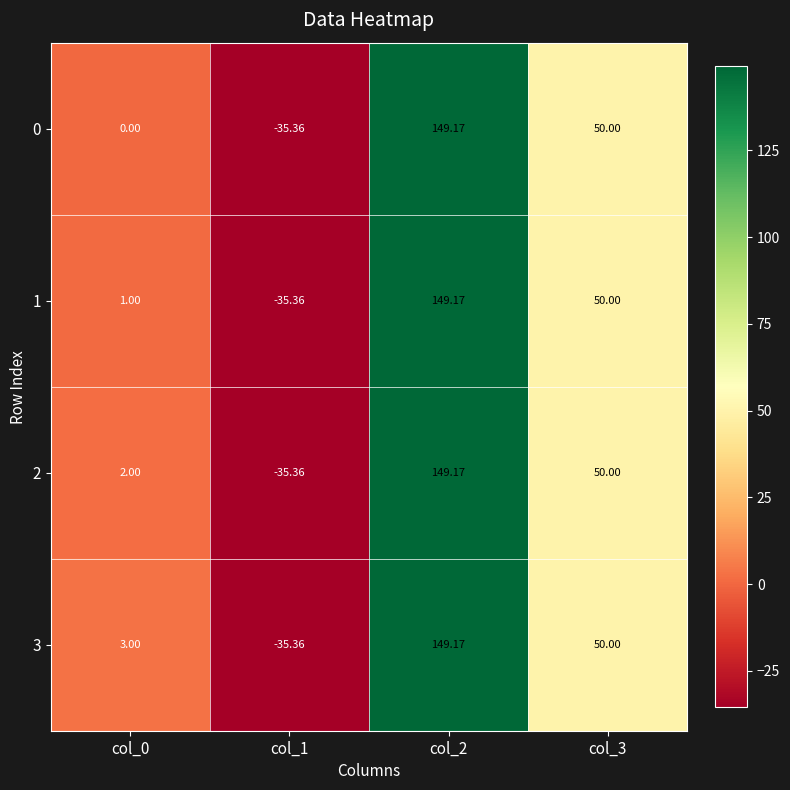

How many series are shown in this chart?

4